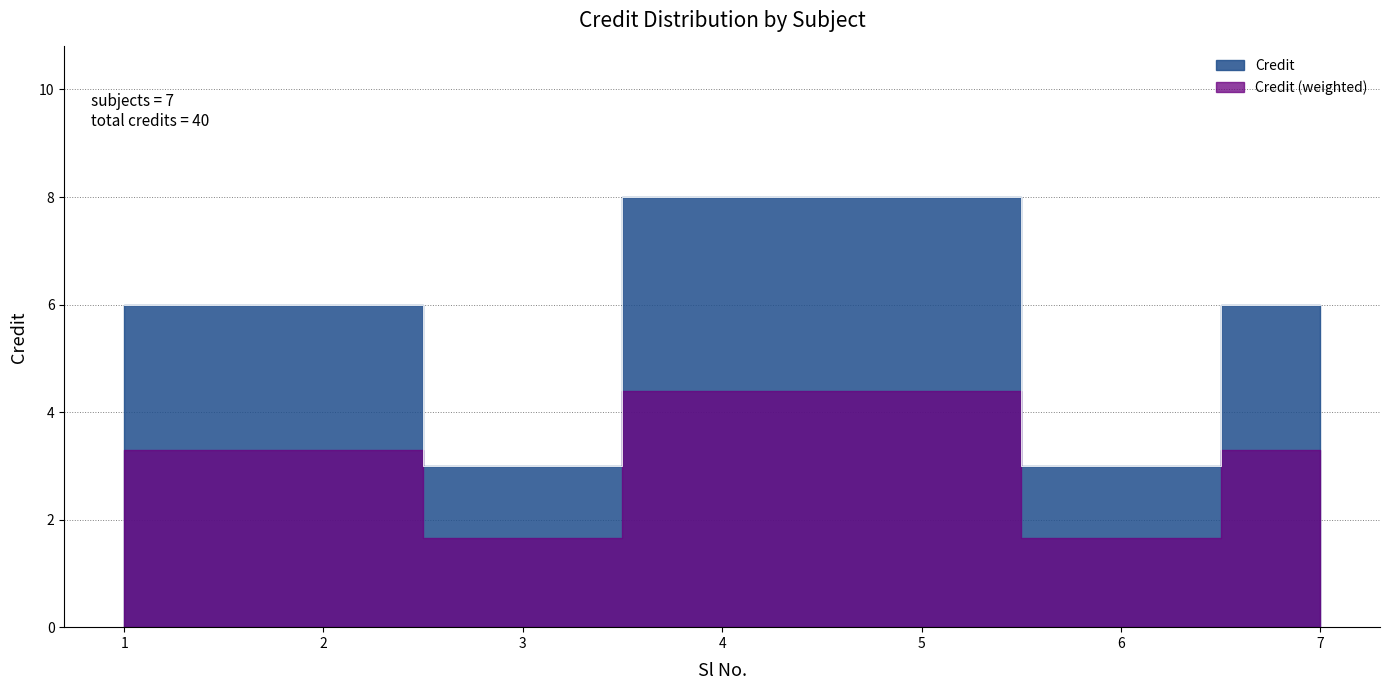

Reading left to right, transcribe all the data shown in this chart.

6	6	3	8	8	3	6